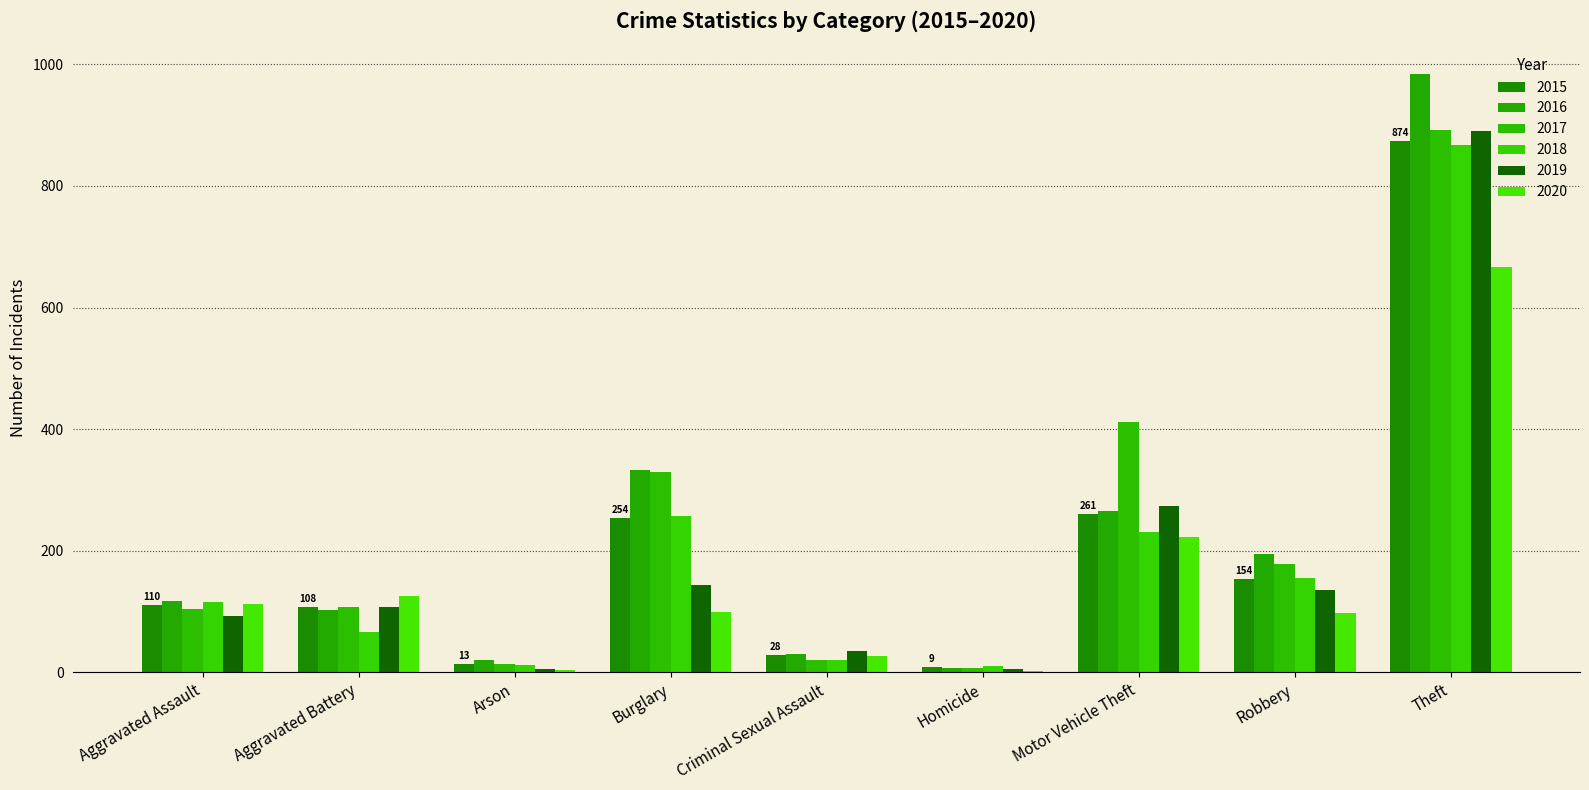

Does the chart contain stacked bars?

No